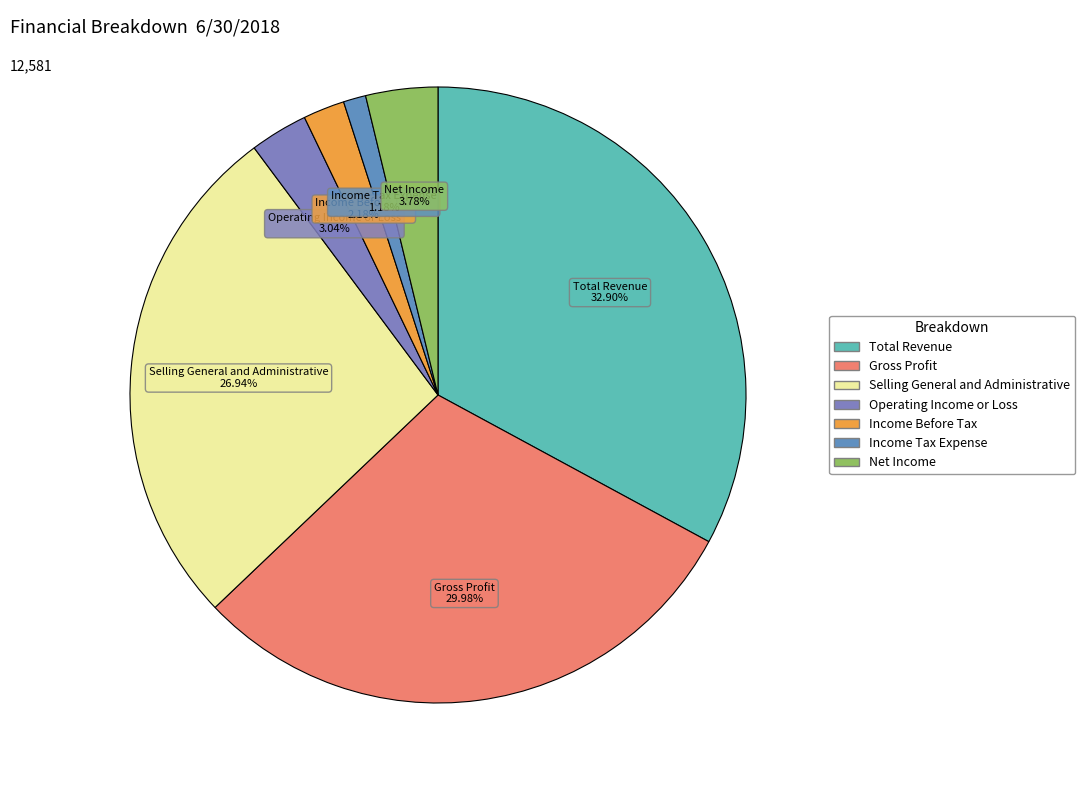

The Net Income slice represents 4% of the pie. True or false?

True